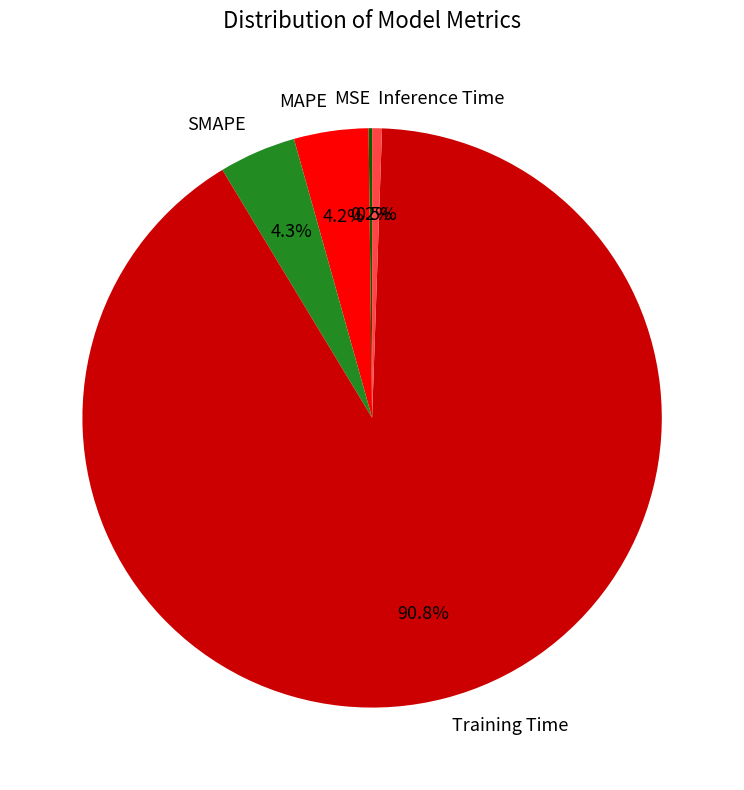

Does Training Time account for over 50% of the chart?

Yes